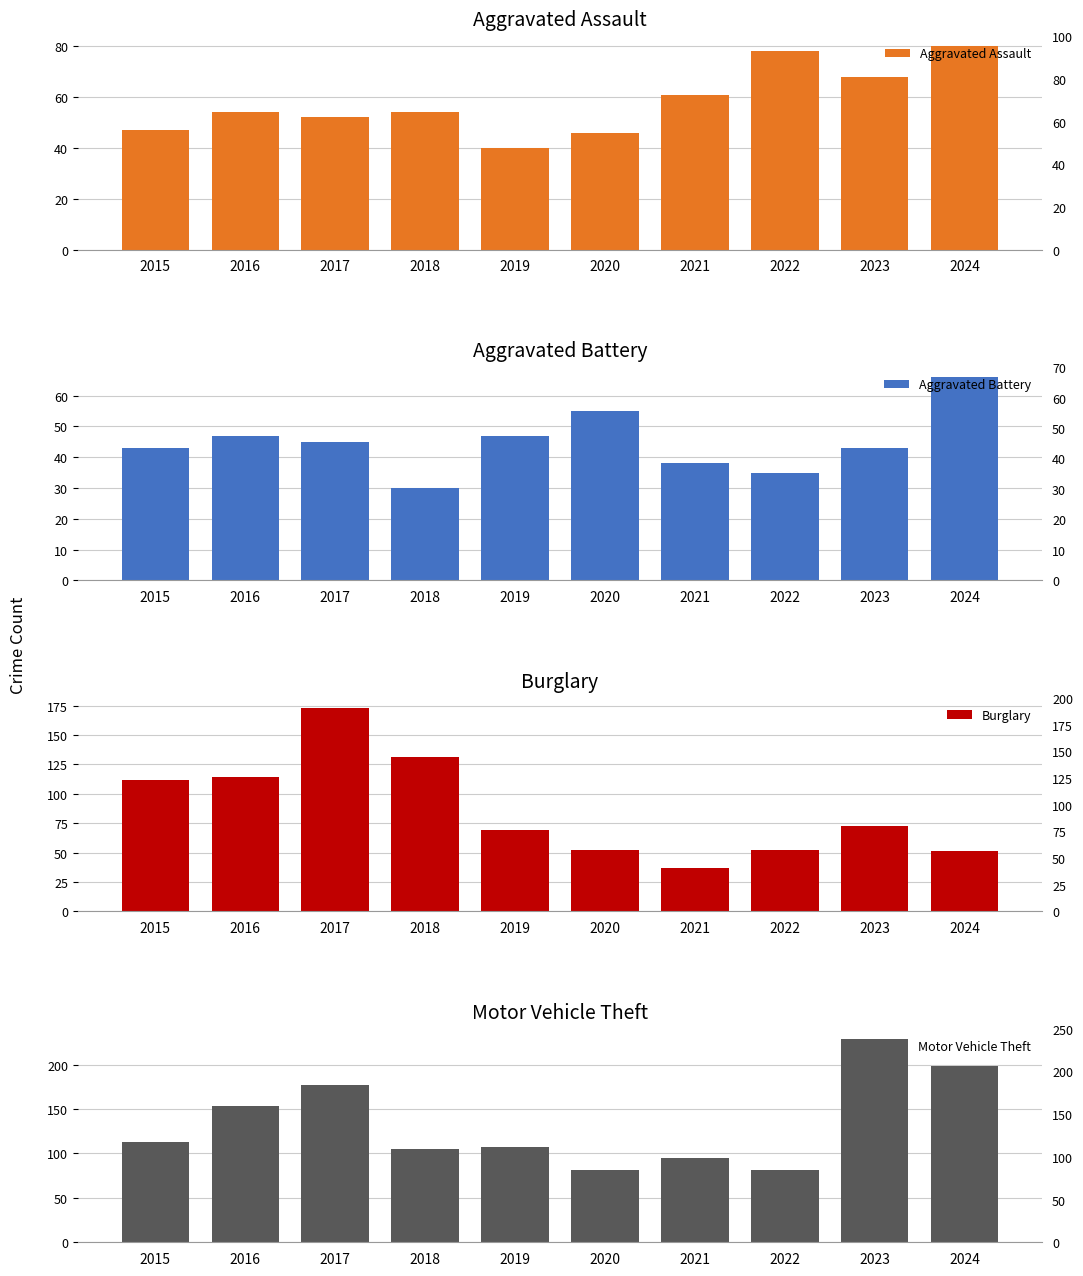

Which label corresponds to the smallest value in the chart?

2018